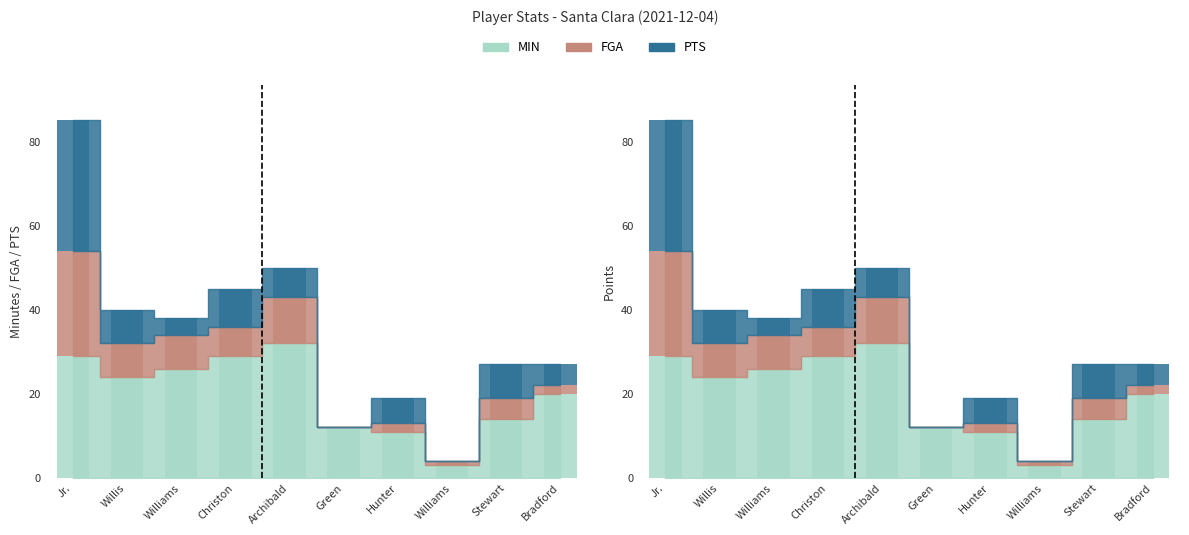

Which category has the lowest value across all series?

Green